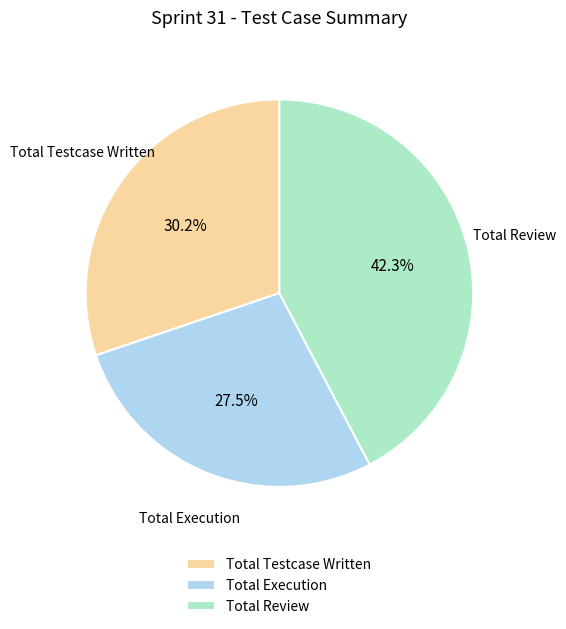

Count the number of slices in the pie.

3